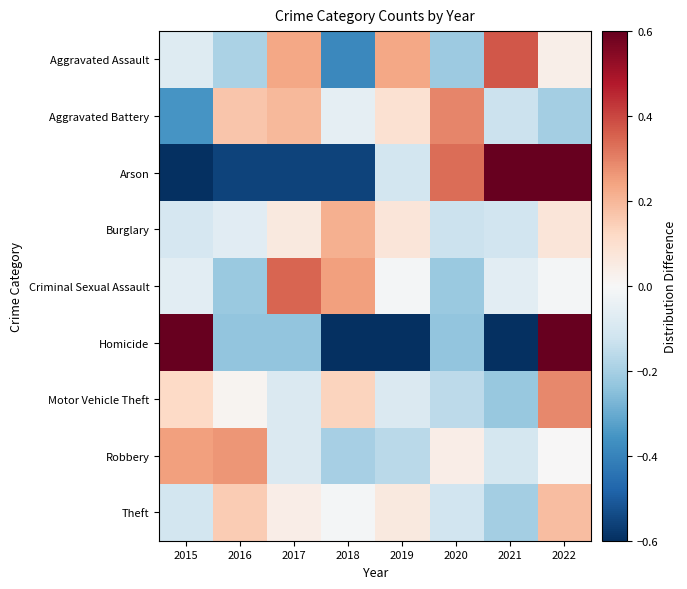

List the series in order of their peak value, lowest first.

Theft, Burglary, Robbery, Motor Vehicle Theft, Aggravated Battery, Criminal Sexual Assault, Aggravated Assault, Arson, Homicide